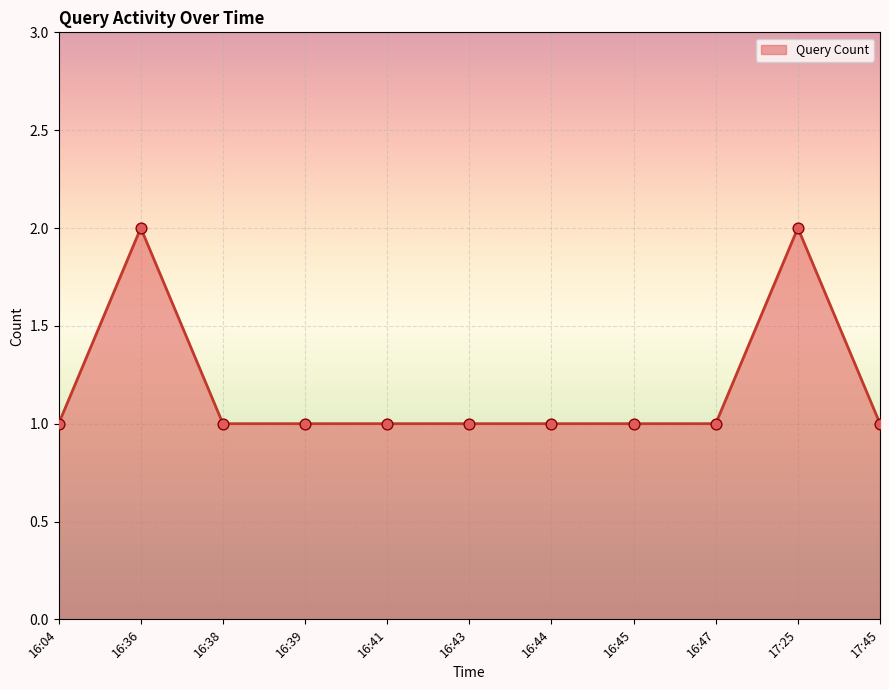

Which has a higher value, 16:36 or 16:39?

16:36